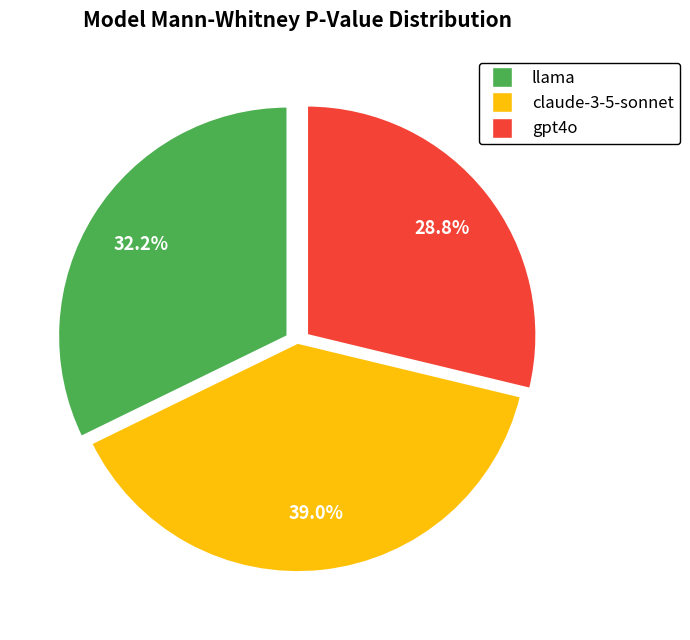

How many slices are in this pie chart?

3